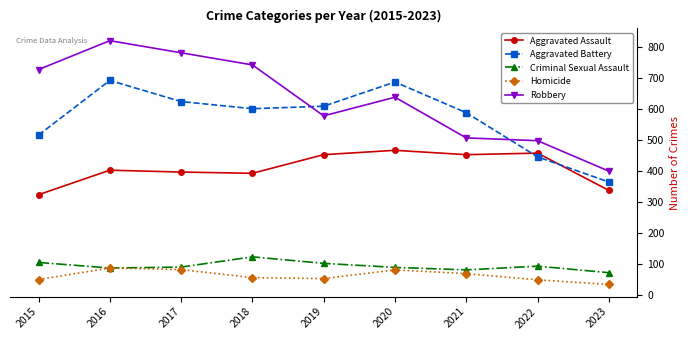

Where is the first local maximum for Criminal Sexual Assault?

2018